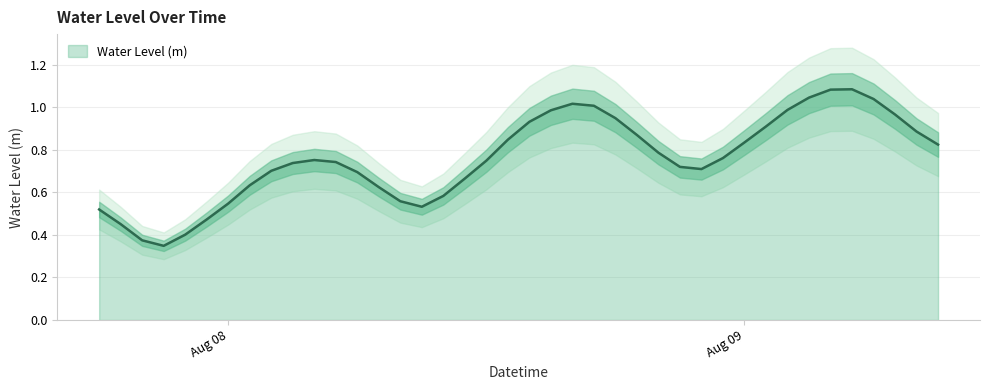

Rank the categories by value from lowest to highest.

2024-08-07 21:00:00, 2024-08-07 20:00:00, 2024-08-07 22:00:00, 2024-08-07 19:00:00, 2024-08-07 23:00:00, 2024-08-07 18:00:00, 2024-08-08 09:00:00, 2024-08-08 00:00:00, 2024-08-08 08:00:00, 2024-08-08 10:00:00, 2024-08-08 07:00:00, 2024-08-08 01:00:00, 2024-08-08 11:00:00, 2024-08-08 06:00:00, 2024-08-08 02:00:00, 2024-08-08 22:00:00, 2024-08-08 21:00:00, 2024-08-08 03:00:00, 2024-08-08 05:00:00, 2024-08-08 12:00:00, 2024-08-08 04:00:00, 2024-08-08 23:00:00, 2024-08-08 20:00:00, 2024-08-09 09:00:00, 2024-08-09 00:00:00, 2024-08-08 13:00:00, 2024-08-08 19:00:00, 2024-08-09 08:00:00, 2024-08-09 01:00:00, 2024-08-08 14:00:00, 2024-08-08 18:00:00, 2024-08-09 07:00:00, 2024-08-08 15:00:00, 2024-08-09 02:00:00, 2024-08-08 17:00:00, 2024-08-08 16:00:00, 2024-08-09 06:00:00, 2024-08-09 03:00:00, 2024-08-09 04:00:00, 2024-08-09 05:00:00